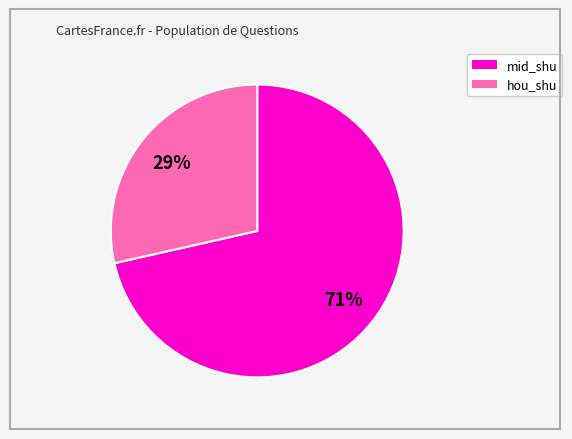

To the nearest percent, what is the average slice percentage?

50%